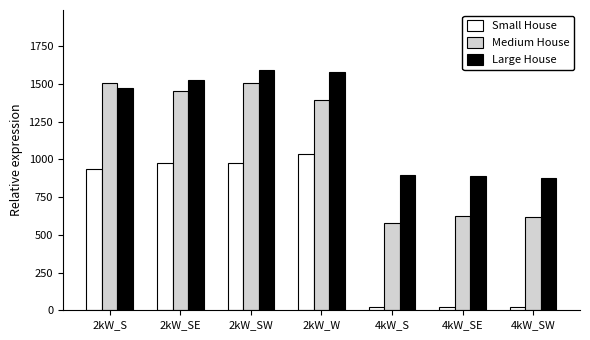

What position from the right is 4kW_S?

3